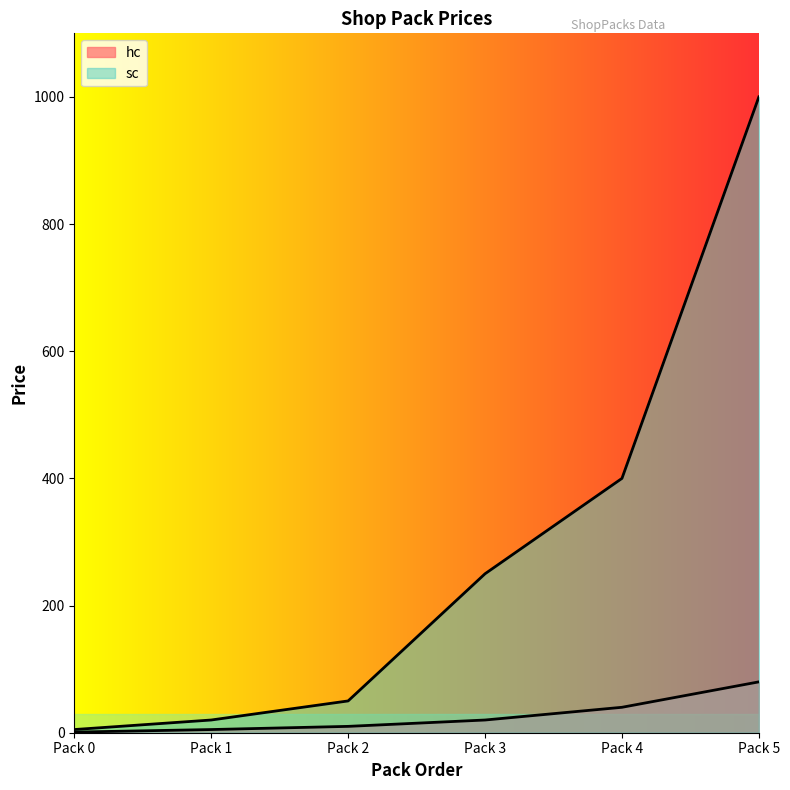

True or false: sc has more than 0 points higher than both neighbors.

False